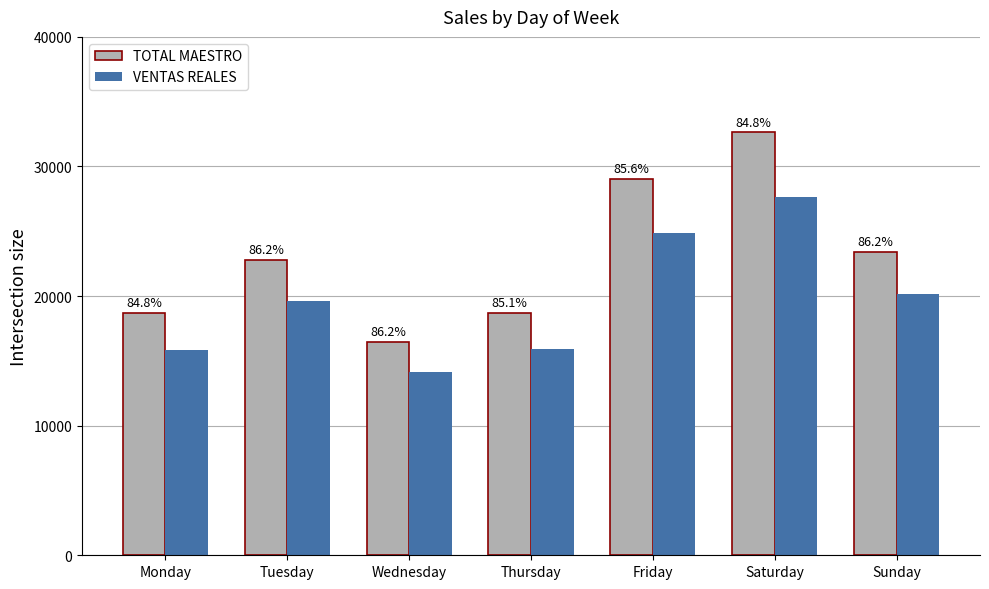

How many bars are there in total?

14